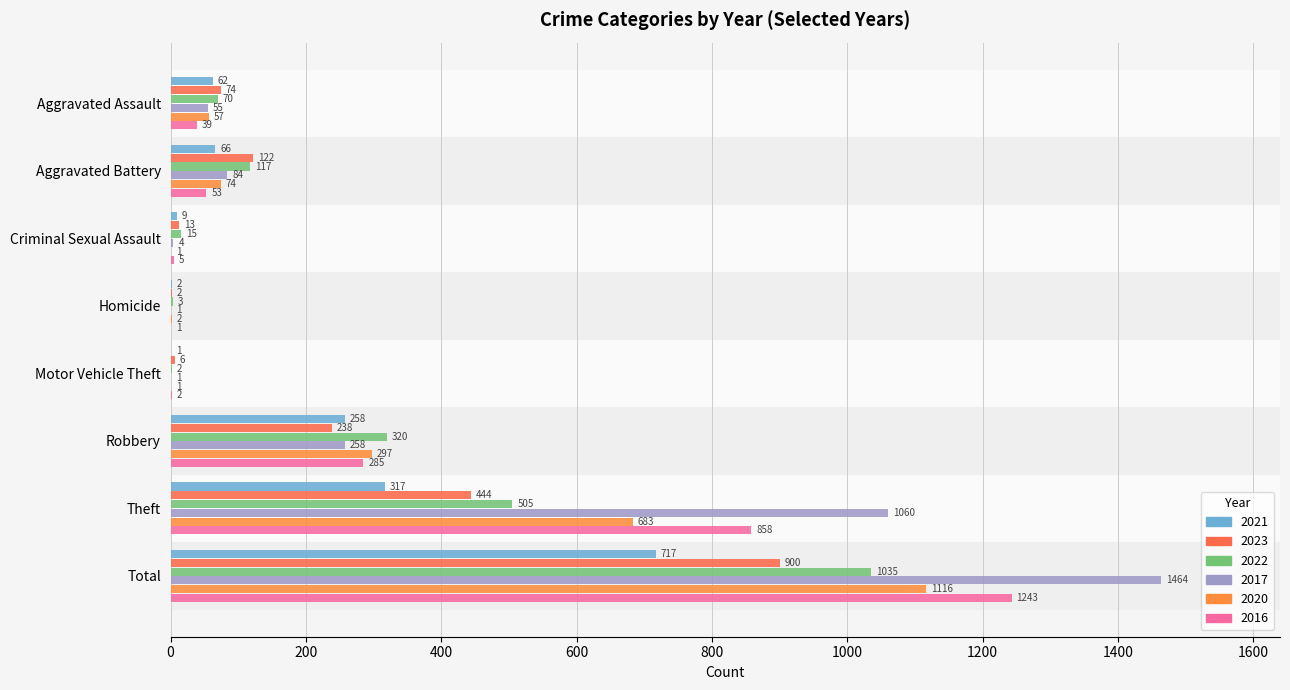

Count the number of categories in the chart.

8